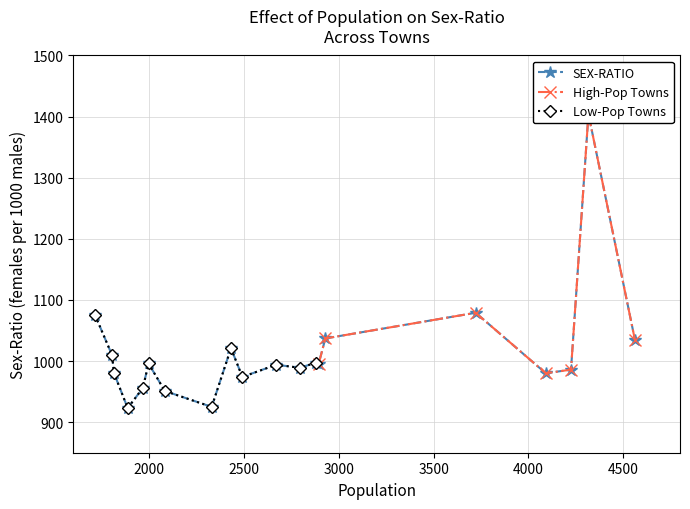

Rank the categories by value from highest to lowest.

Karchamal, Betal, Nunpani, Bhatigan, Dangra, Basini, Jhadasemala, Bada-attigam, Sindhiguda, Biriguda, Butimajhisimla, Badamasigan, Madeigan, Kodinga, Katagan, Chirma, Asonga, Jhadakusumi, Karandimal, Dugulahandi